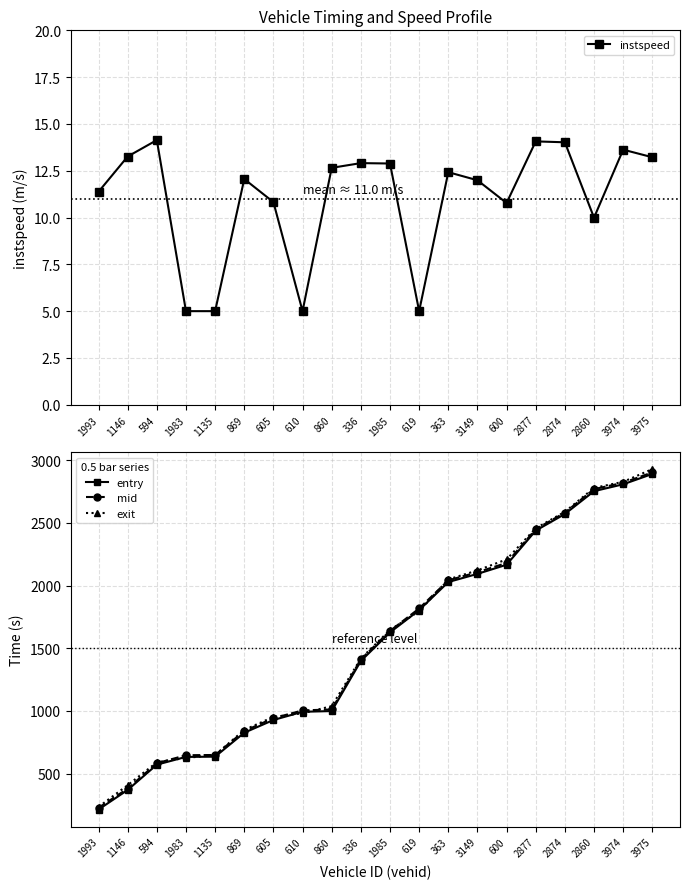

After their last crossing, which series has the higher values: exit or mid?

exit